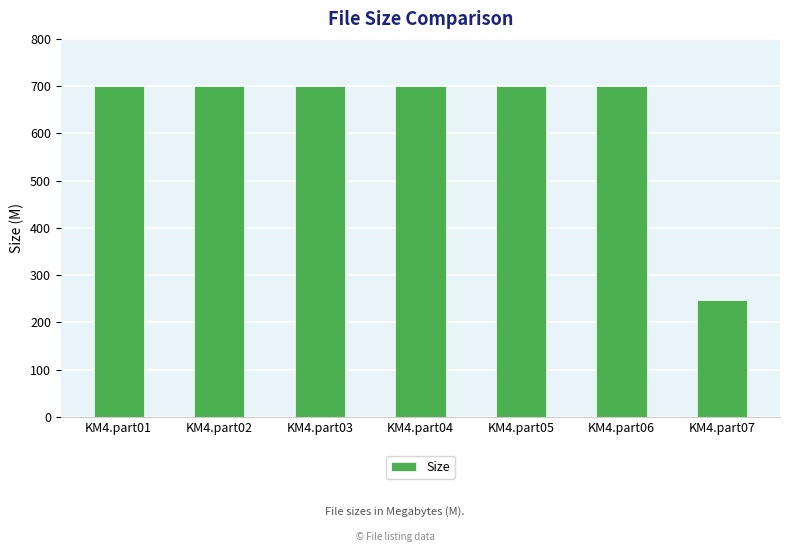

What is the approximate value at KM4.part02?

700.0